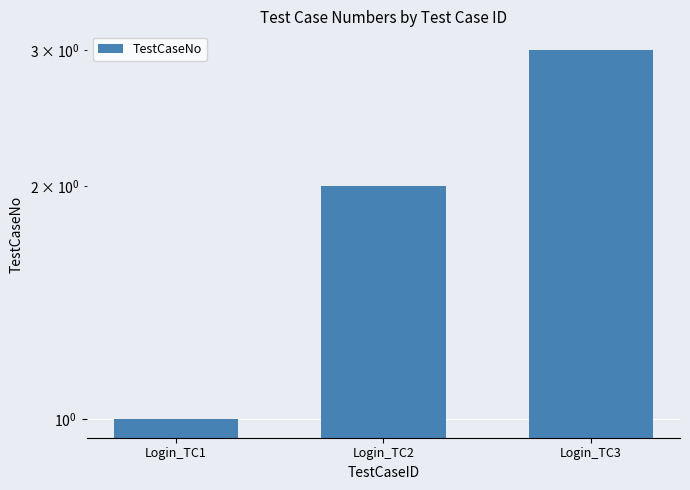

Rank the categories by value from highest to lowest.

Login_TC3, Login_TC2, Login_TC1